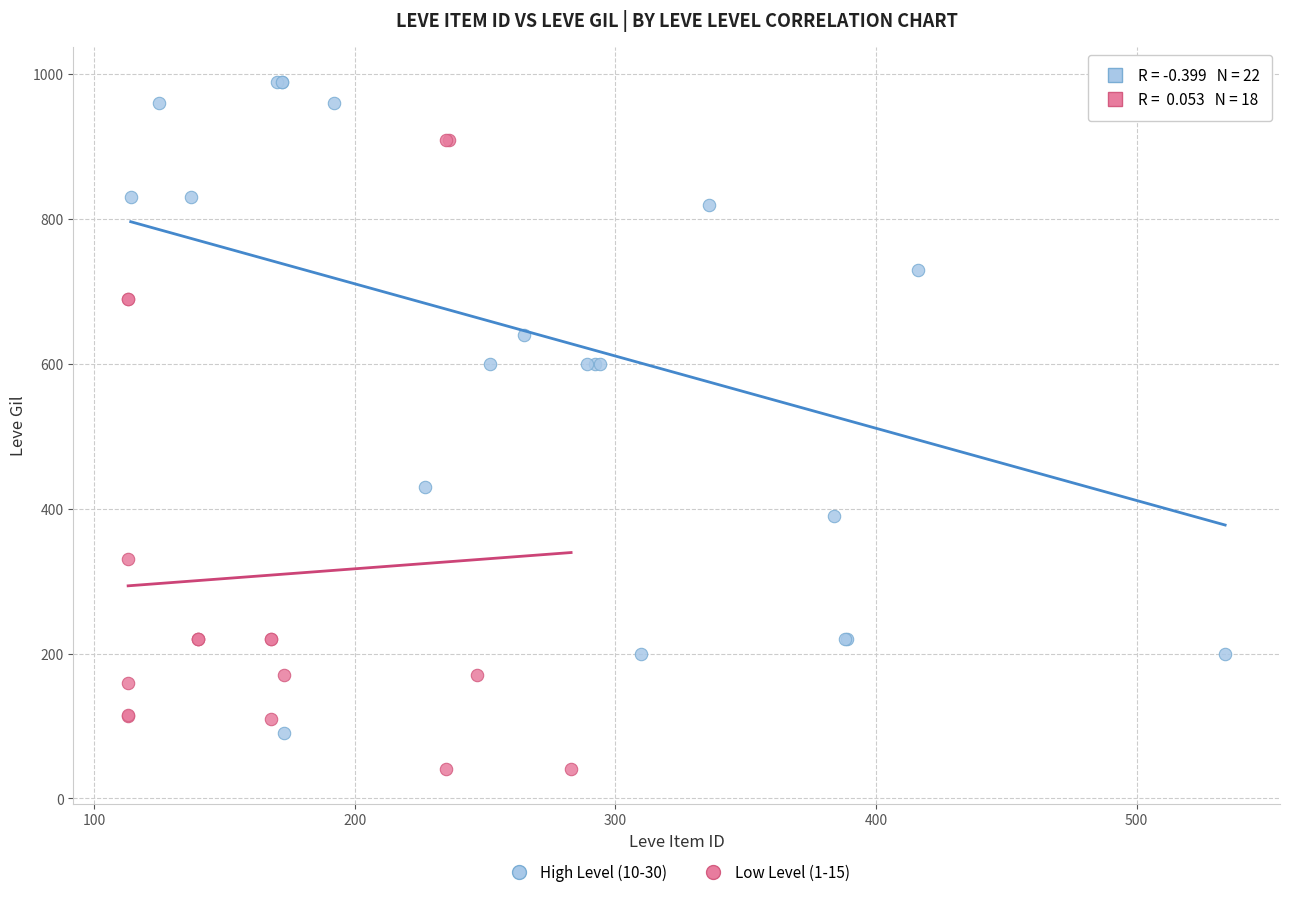

Which series reaches the minimum Y coordinate?

Low Level (1-15)